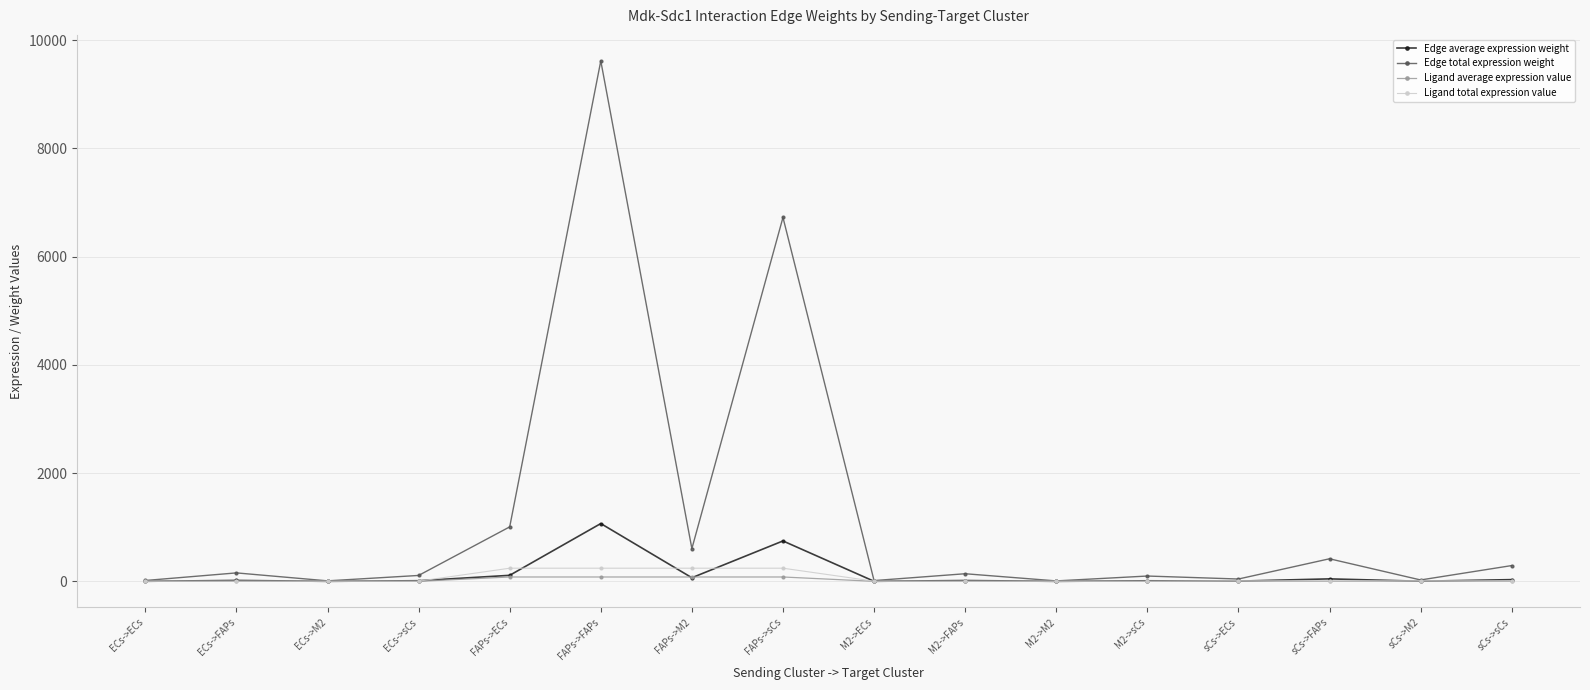

What is the smallest value displayed?

1.0